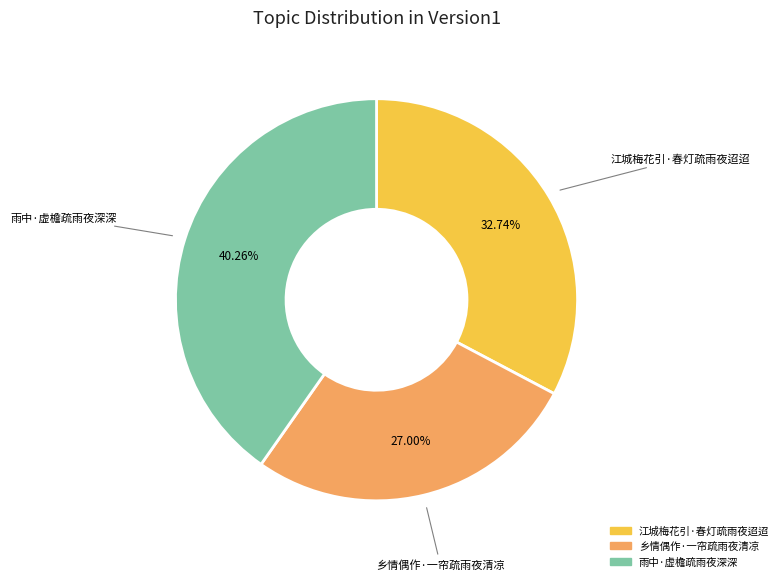

What is the total percentage of 乡情偶作·一帘疏雨夜清凉 and 雨中·虚檐疏雨夜深深?

67.3%